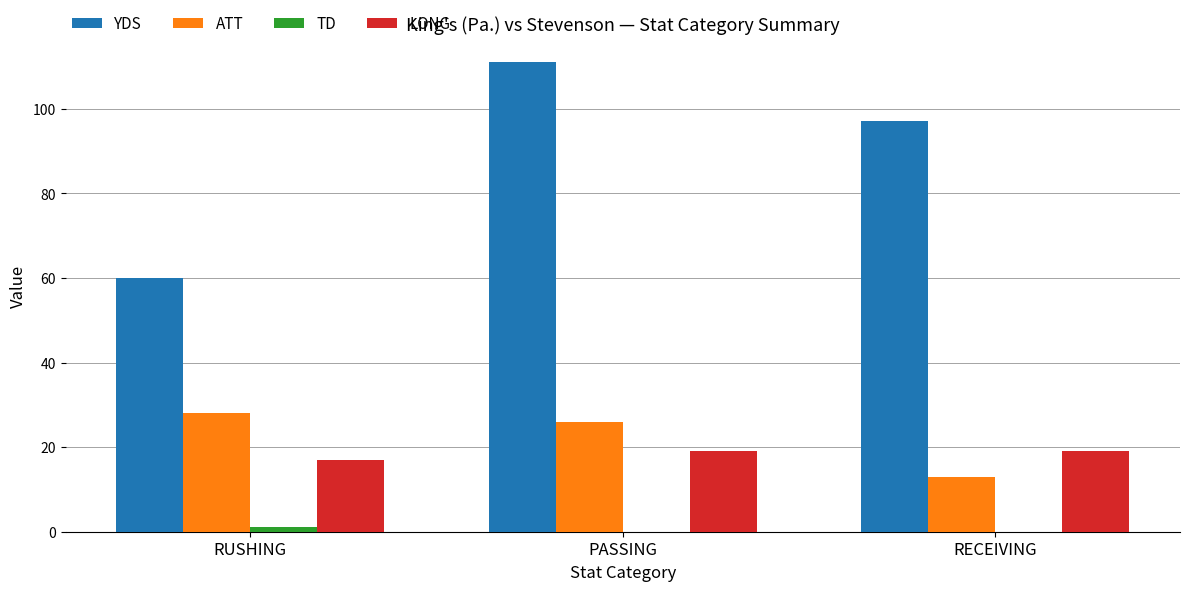

What is the sum of all ATT values?

67